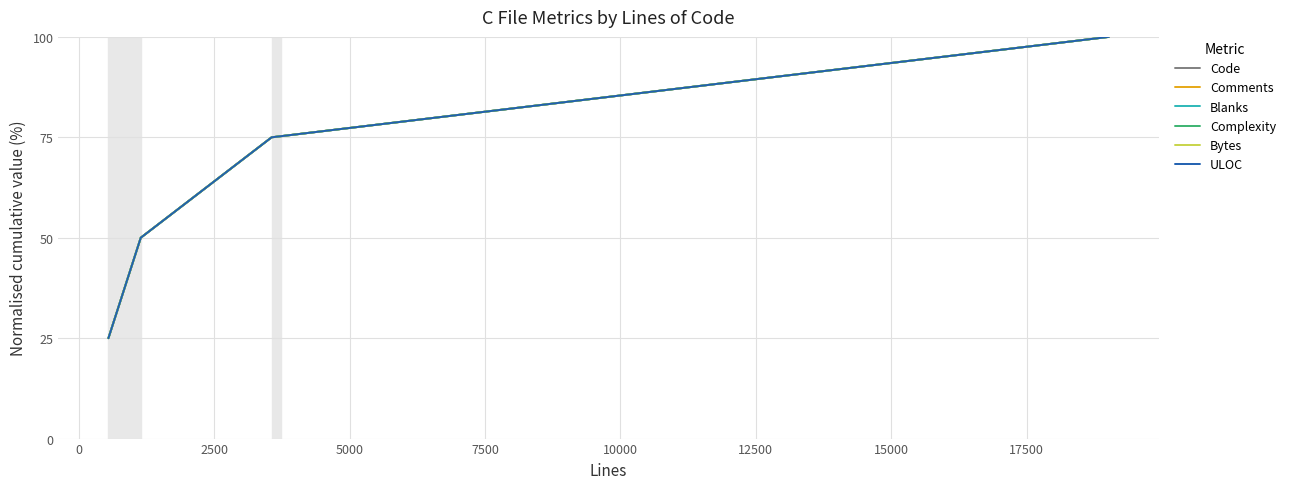

True or false: Bytes has more than 0 interior local peaks.

False